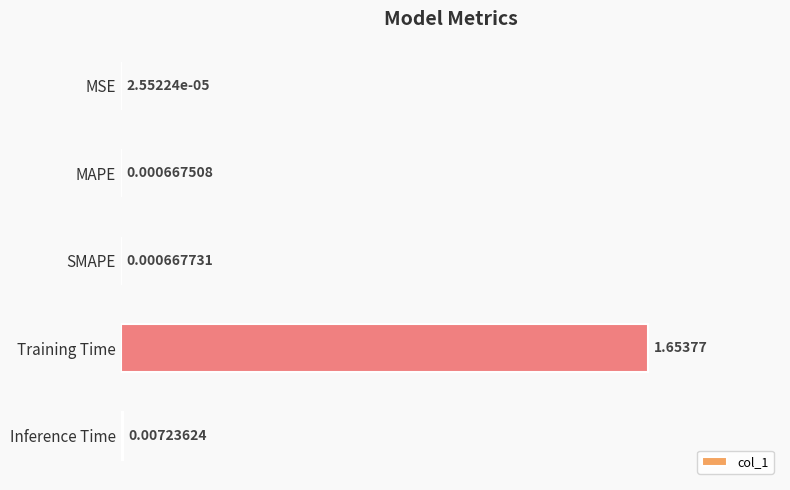

Where is the data nearest to the value 0?

MSE